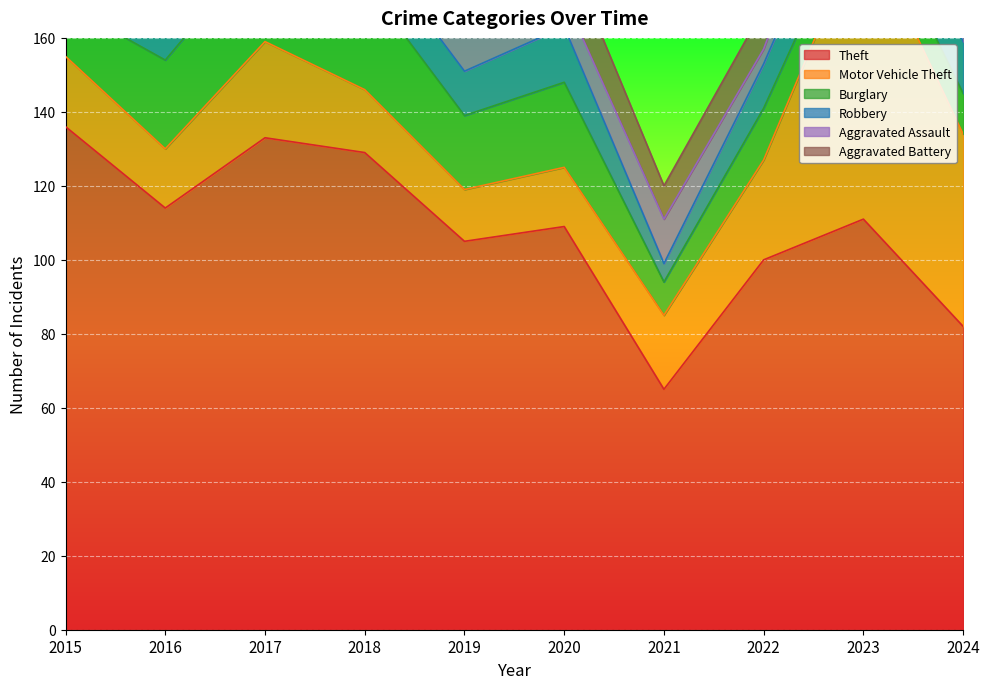

True or false: Robbery has a value of 18 at 2022.

False